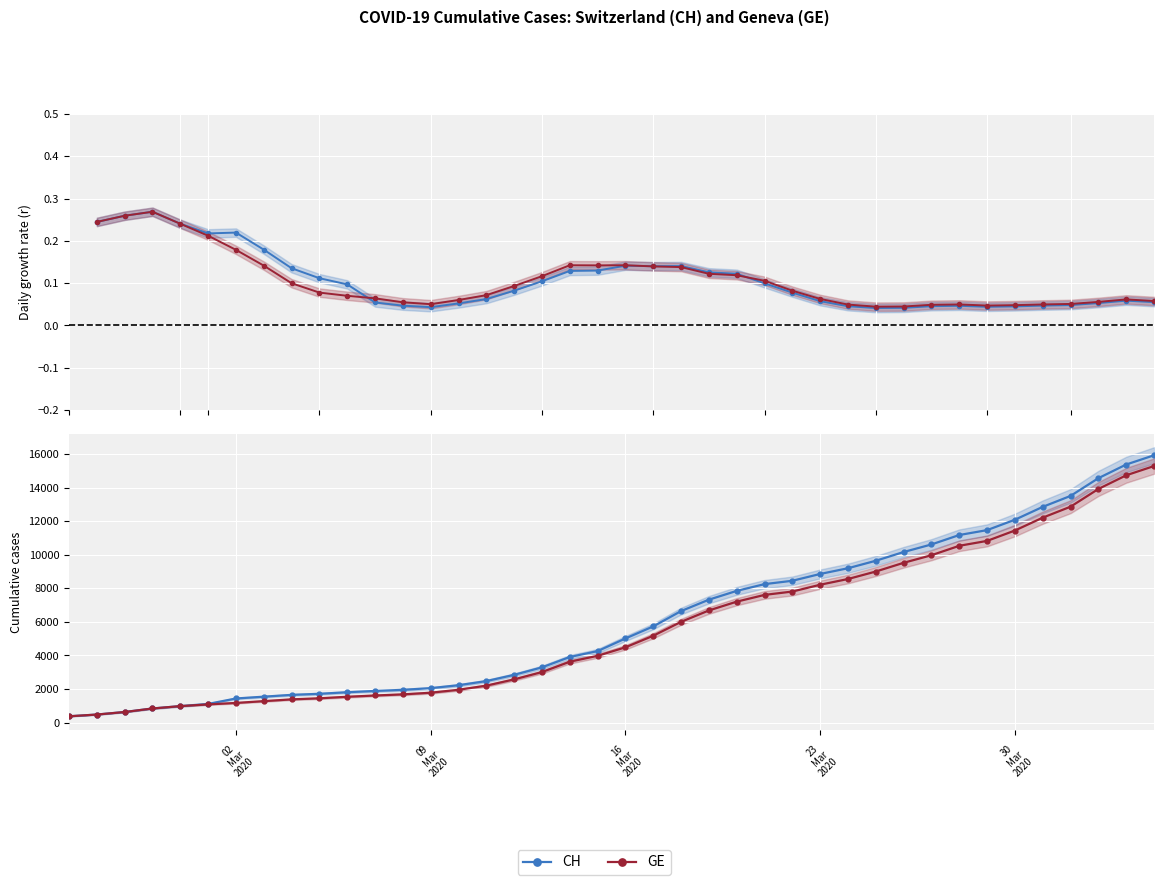

List the series in order of their overall mean, highest first.

CH, GE